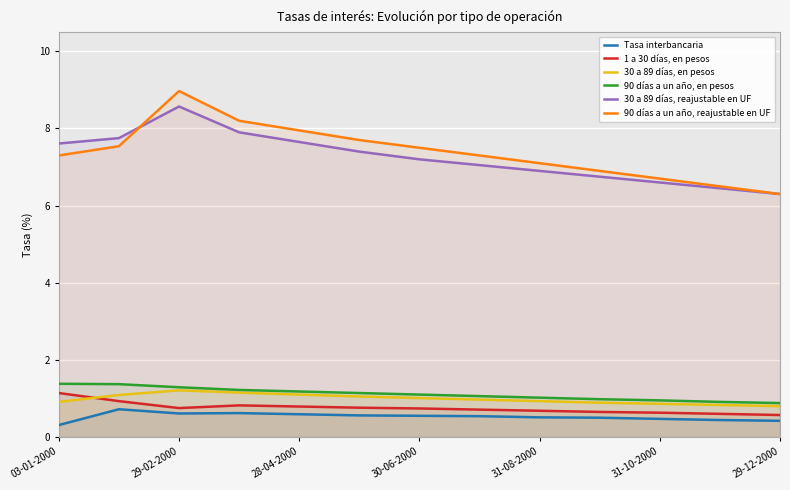

True or false: 30 a 89 días, en pesos and 30 a 89 días, reajustable en UF cross at least once.

False